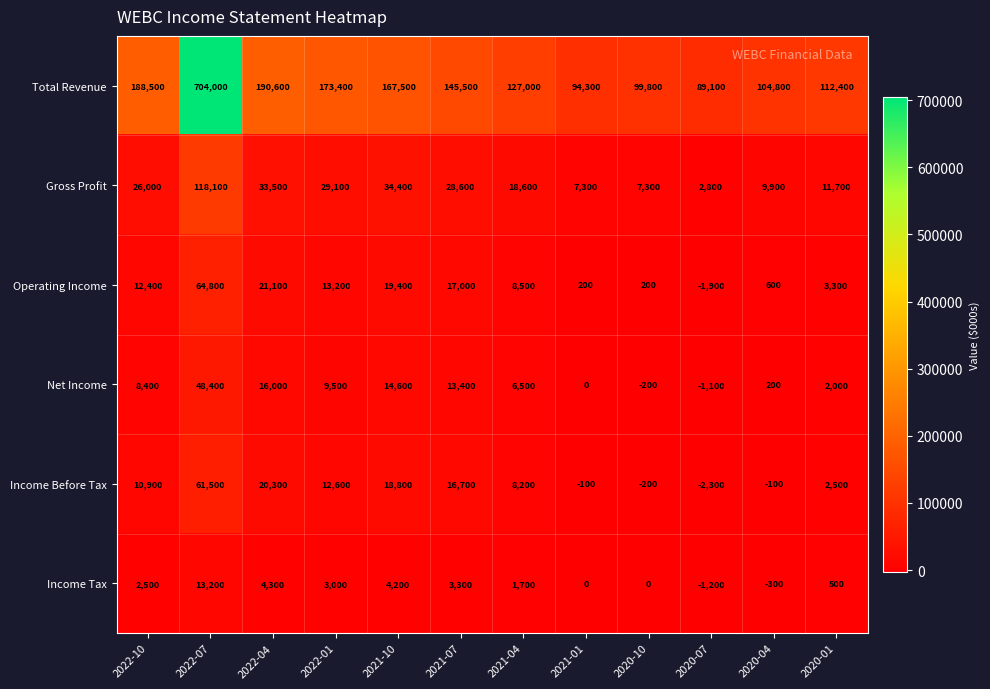

The value of Income Before Tax at 2021-01 is -33. True or false?

False